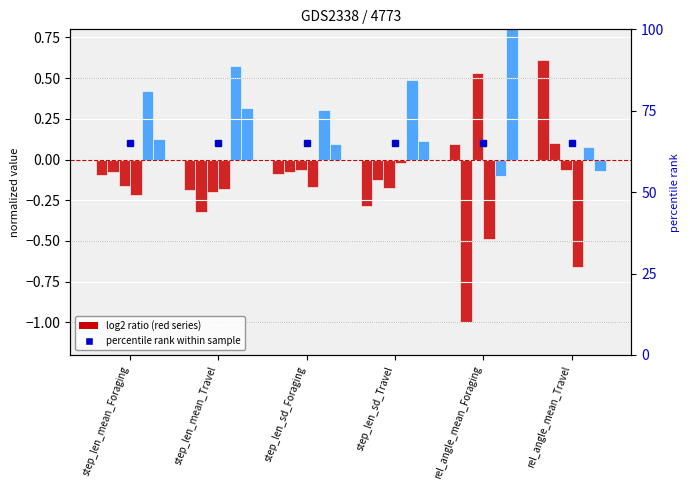

What is the greatest value displayed?

1.0